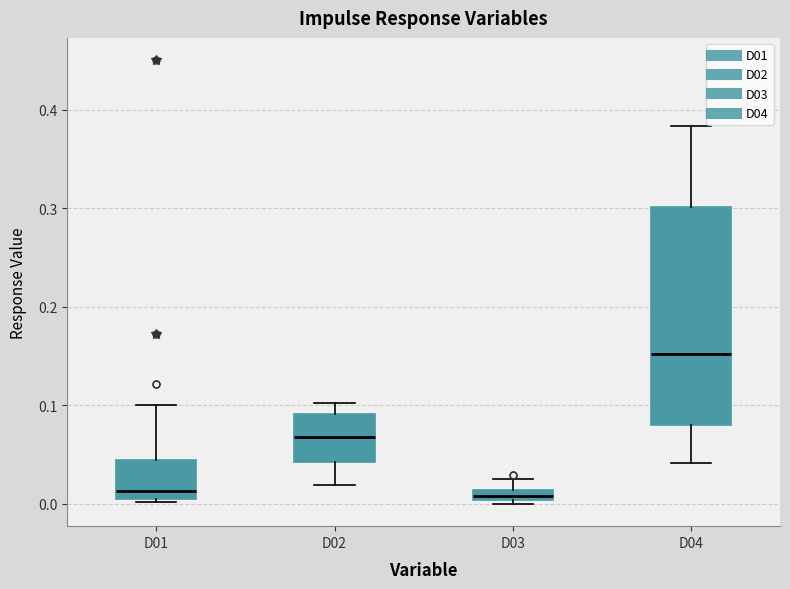

Comparing the boxes themselves (not the whiskers), which one is the tallest?

D04